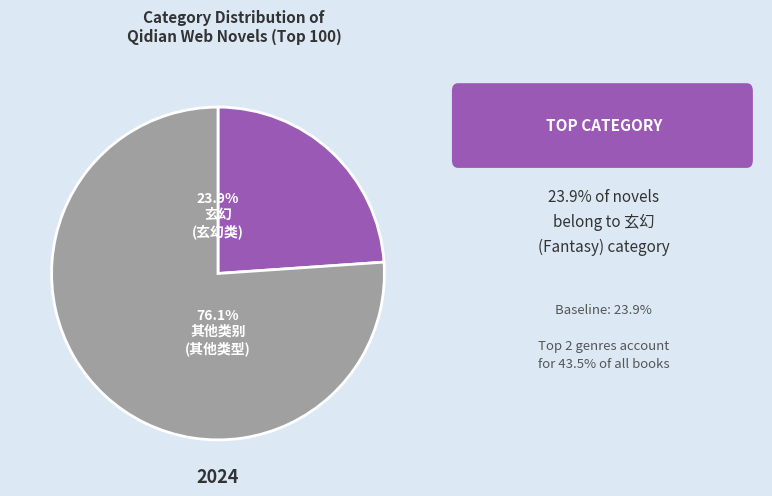

Rank the categories by value from lowest to highest.

玄幻, 其他类别